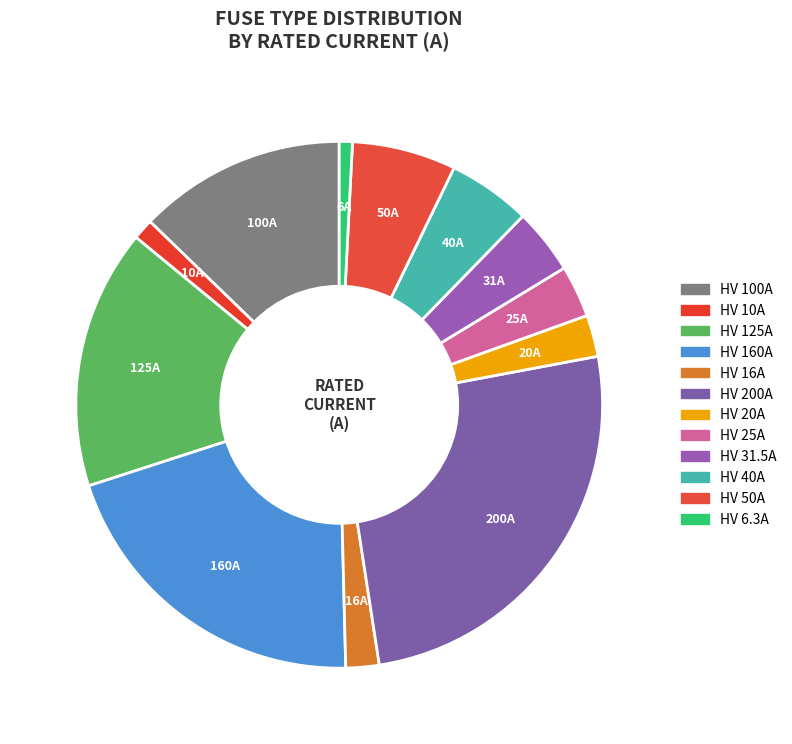

Rank the categories by value from lowest to highest.

HV 6.3A, HV 10A, HV 16A, HV 20A, HV 25A, HV 31.5A, HV 40A, HV 50A, HV 100A, HV 125A, HV 160A, HV 200A